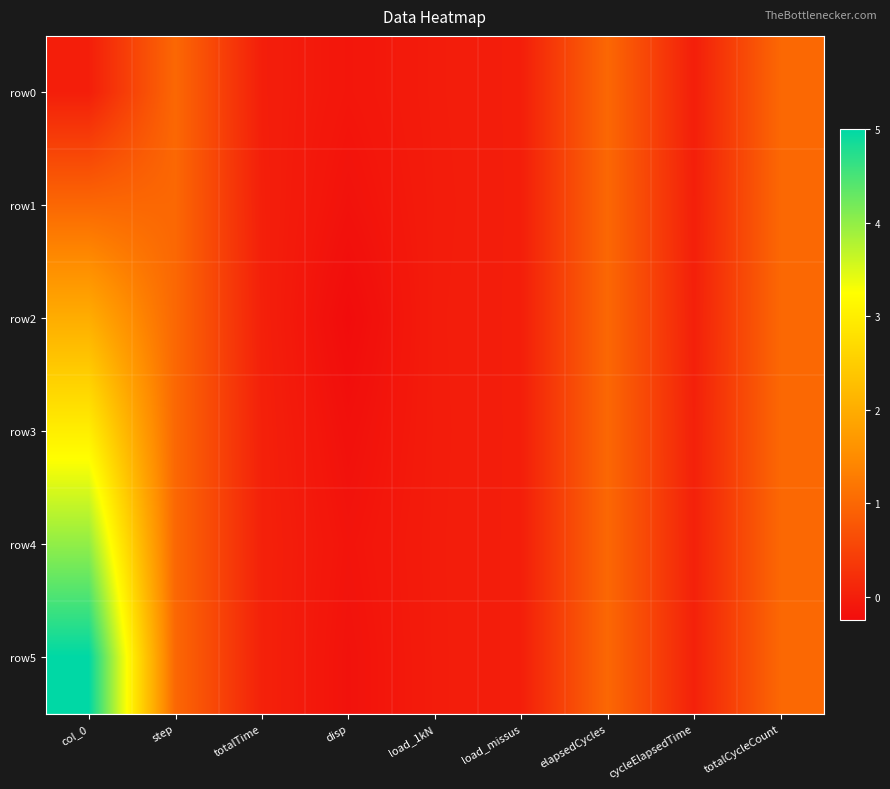

List the series in order of their peak value, lowest first.

row0, row1, row2, row3, row4, row5